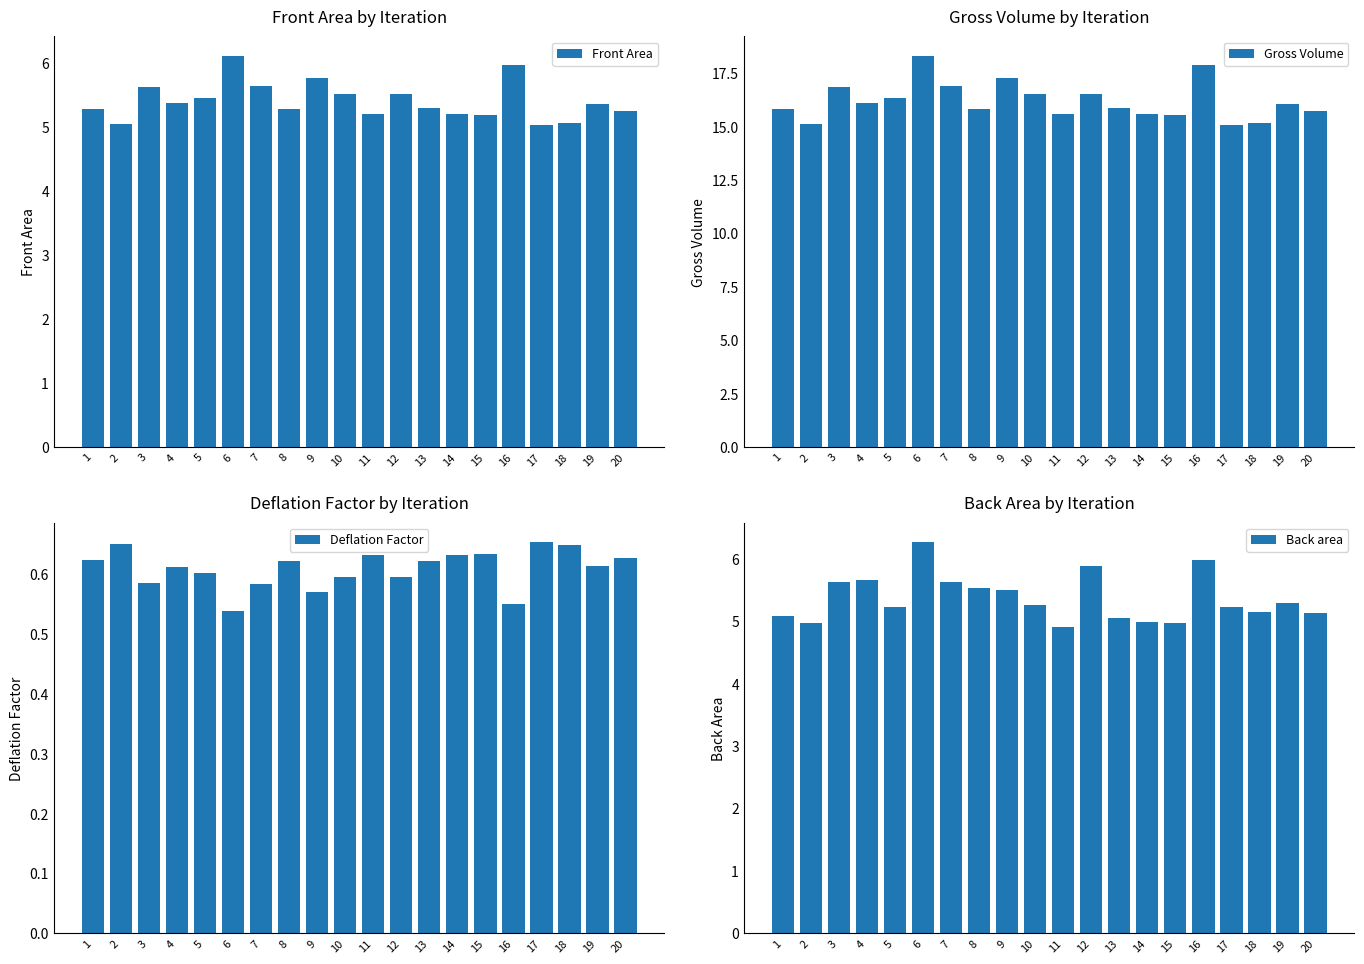

How many Deflation Factor values are between 0 and 1?

20